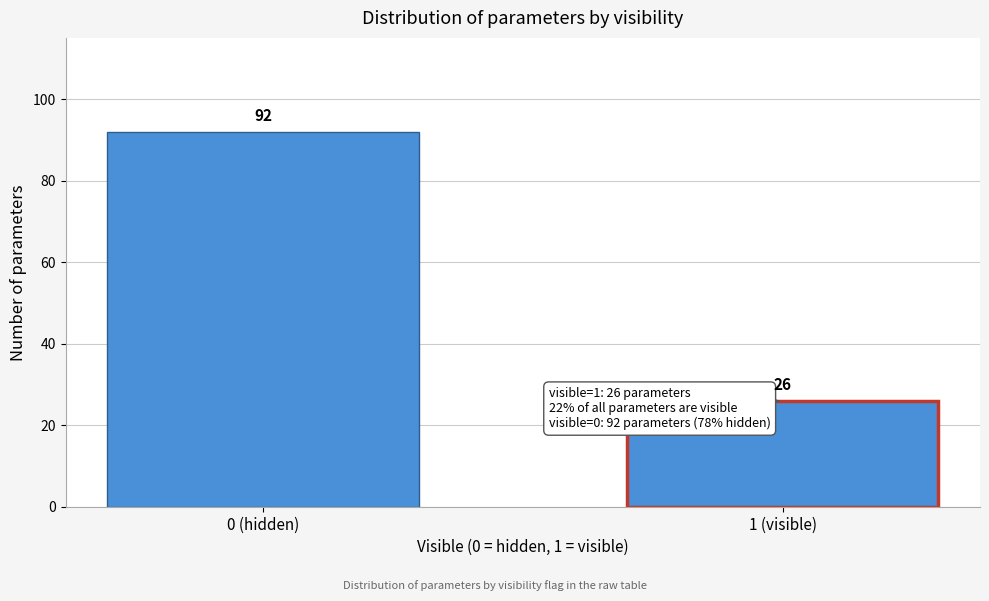

Reading left to right, transcribe all the data shown in this chart.

0 (hidden)=92	1 (visible)=26